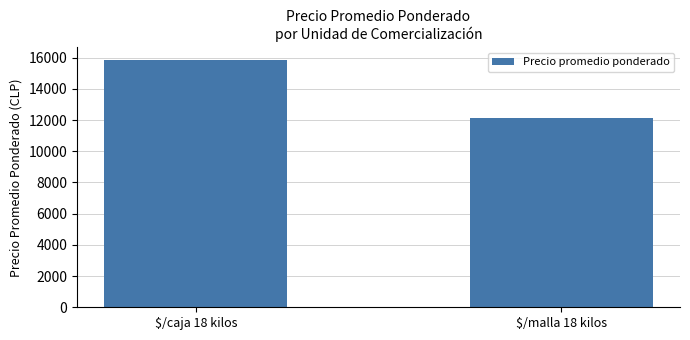

What is the ratio of the value at $/malla 18 kilos to the value at $/caja 18 kilos?

0.8